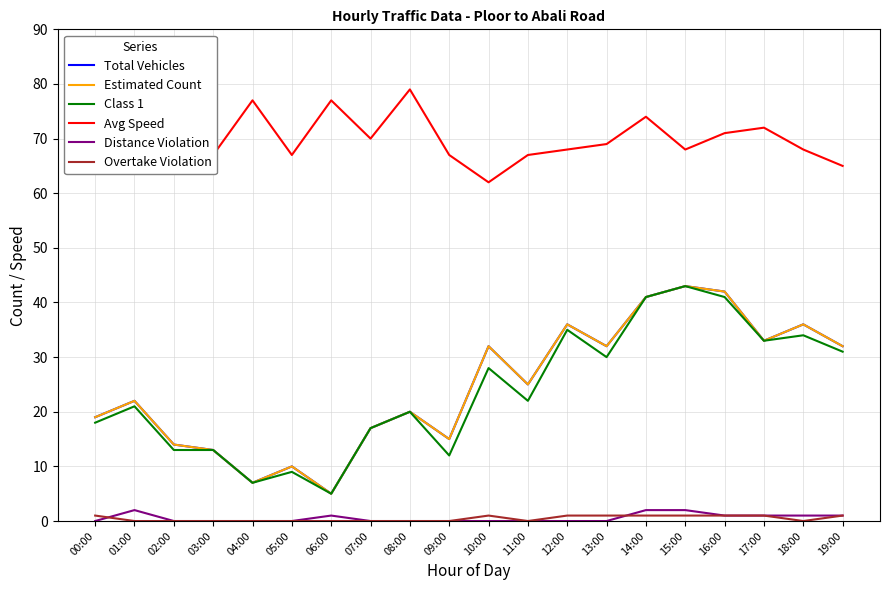

How many interior local valleys does the Class 1 series have?

6